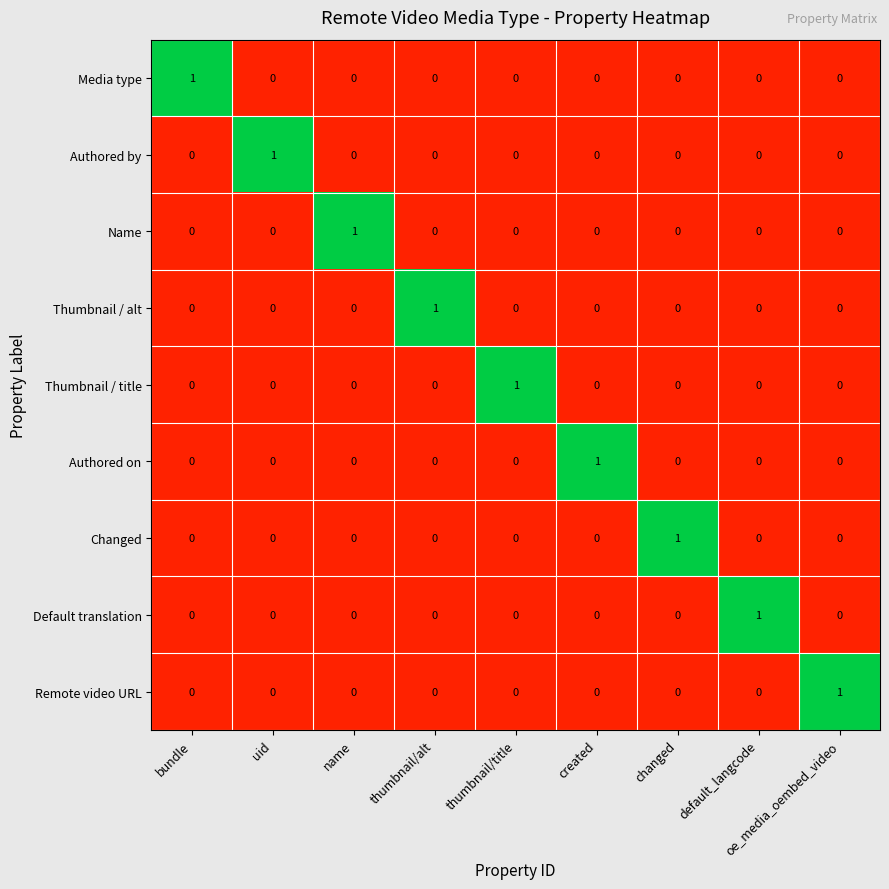

Which category has the highest value in the Remote video URL series?

oe_media_oembed_video